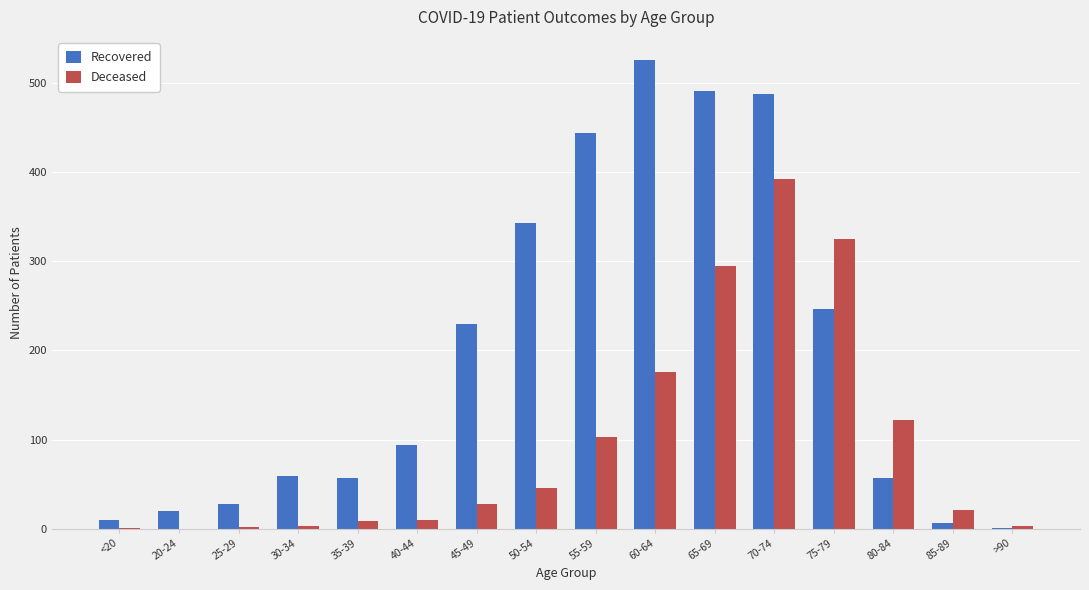

What is the highest value of the Deceased series?

392